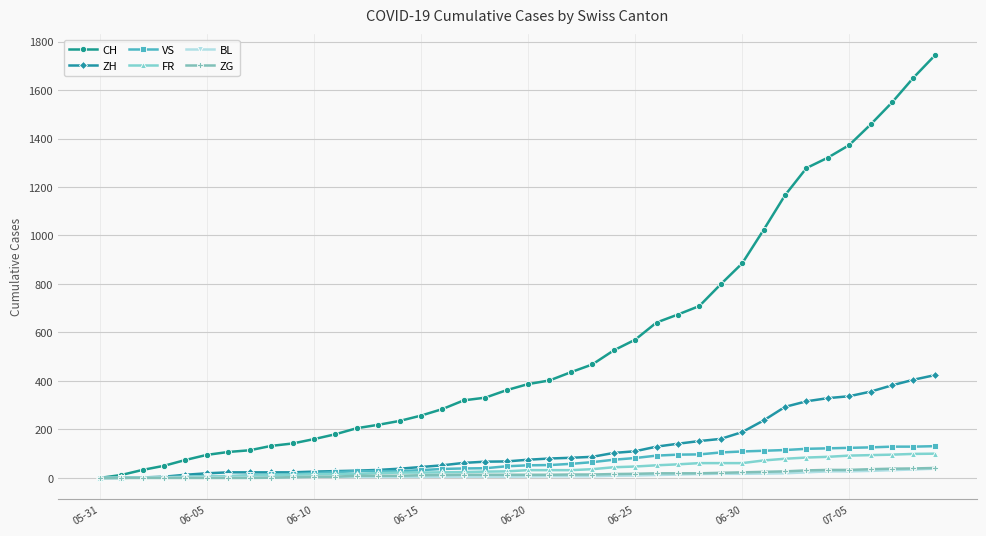

Which series has the widest spread of values?

CH